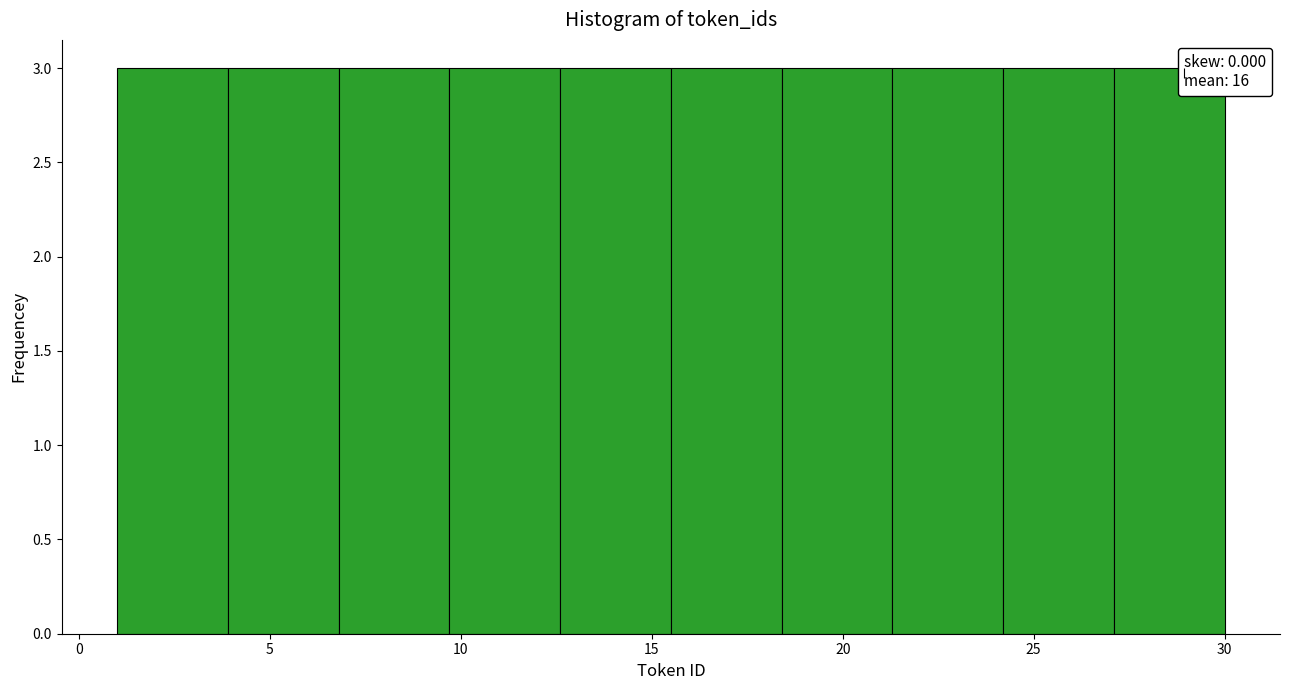

Reading left to right, transcribe this chart: for each bar, give the range it covers on the x-axis and its height. Neither the bar edges nor the heights are printed on the chart, so give them approximately, as read against the axes.

1.0 to 3.9: 3
3.9 to 6.8: 3
6.8 to 9.7: 3
9.7 to 12.6: 3
12.6 to 15.5: 3
15.5 to 18.4: 3
18.4 to 21.3: 3
21.3 to 24.2: 3
24.2 to 27.1: 3
27.1 to 30.0: 3